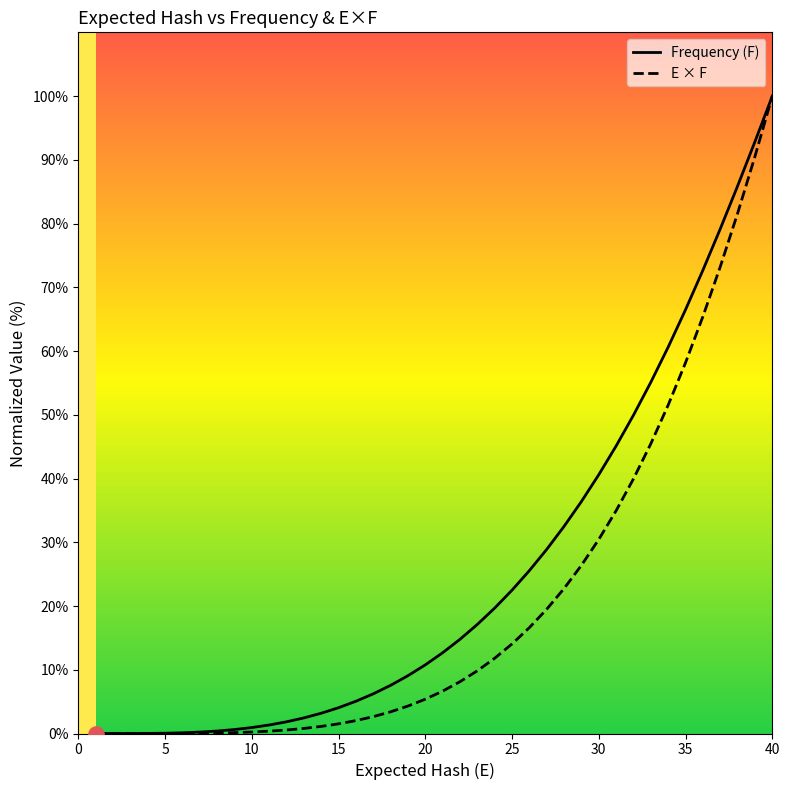

Which series has the largest total across all categories?

Frequency (F)